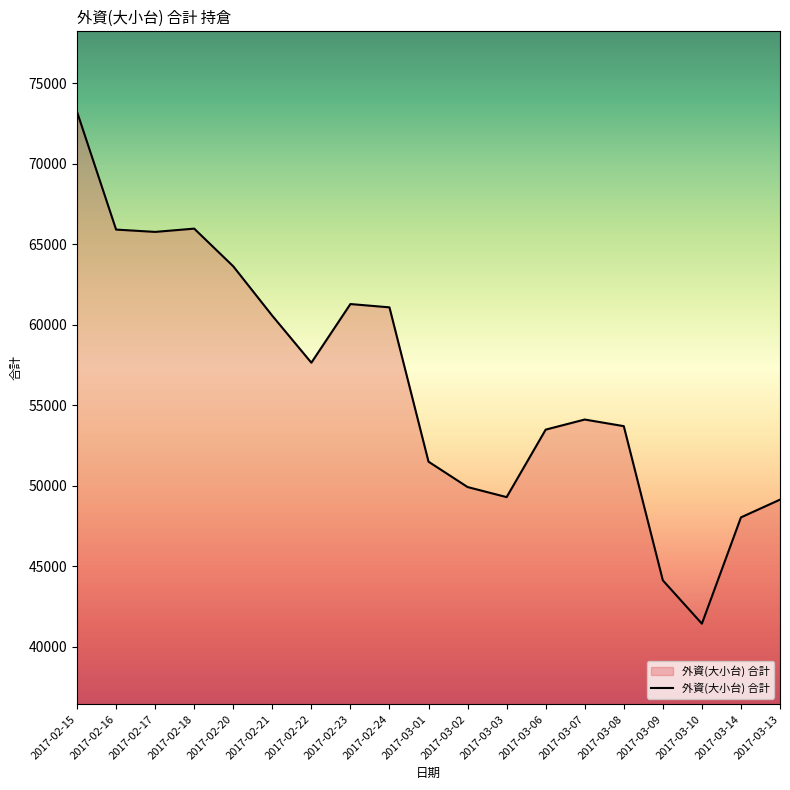

How many lines are shown in the chart?

1